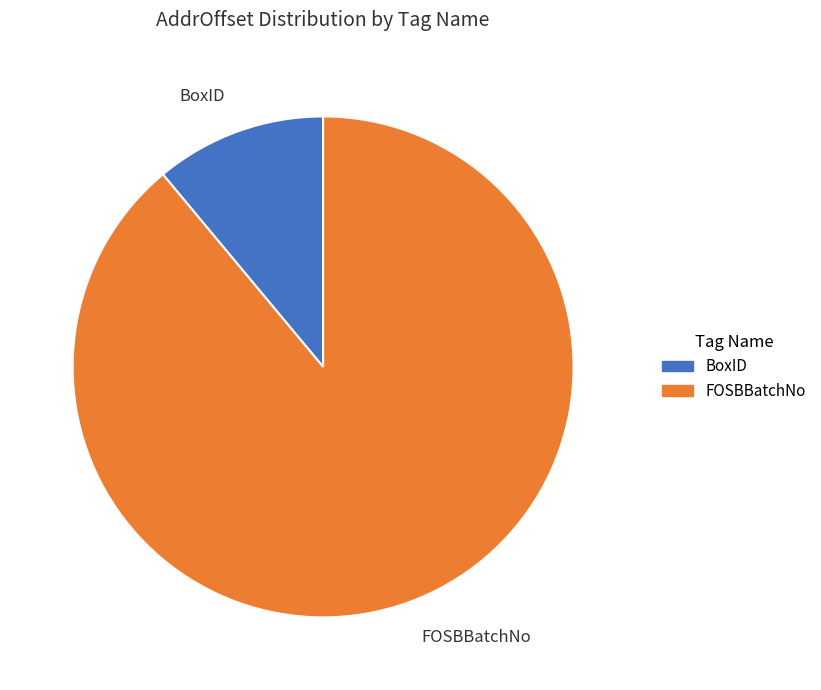

Does any single category account for the majority?

Yes